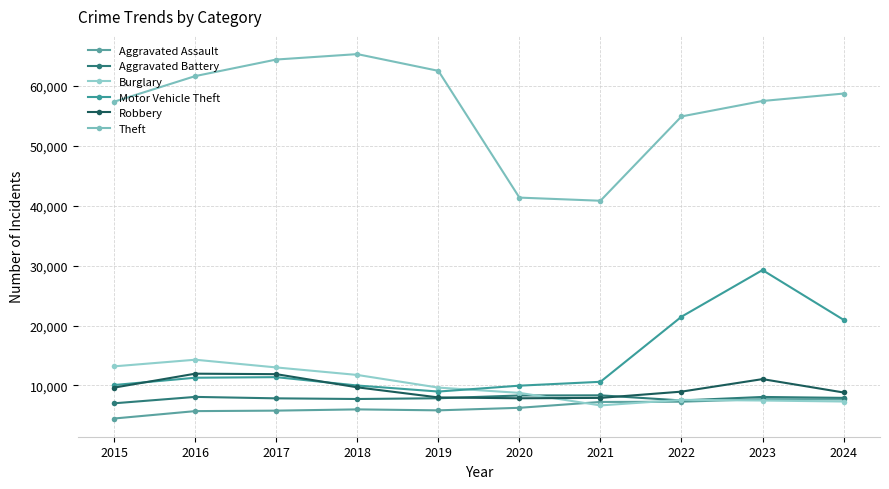

What is the difference between the Aggravated Assault values at 2019 and 2015?

1361